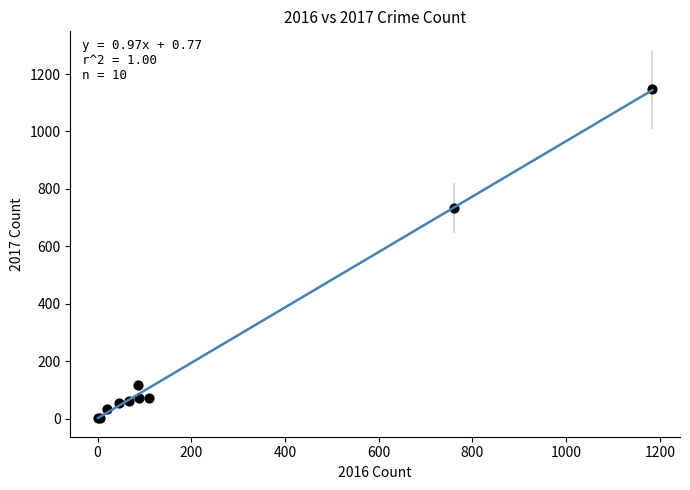

What Y value in the scatter plot is closest to 574?

733